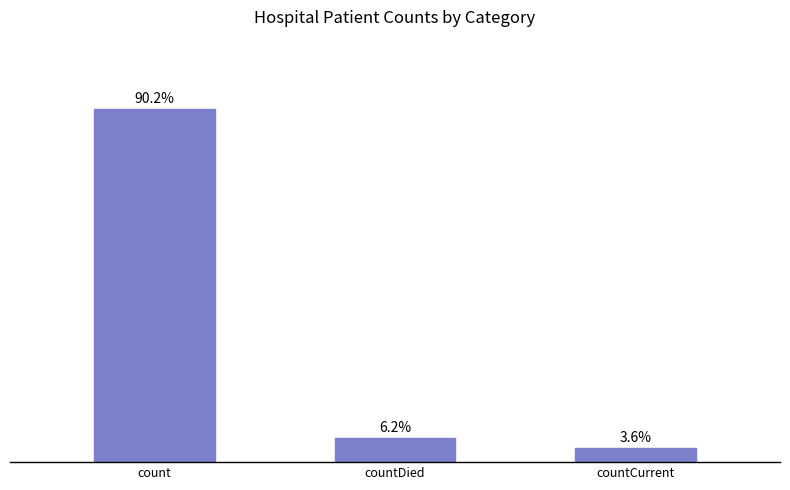

Are the bars horizontal?

No